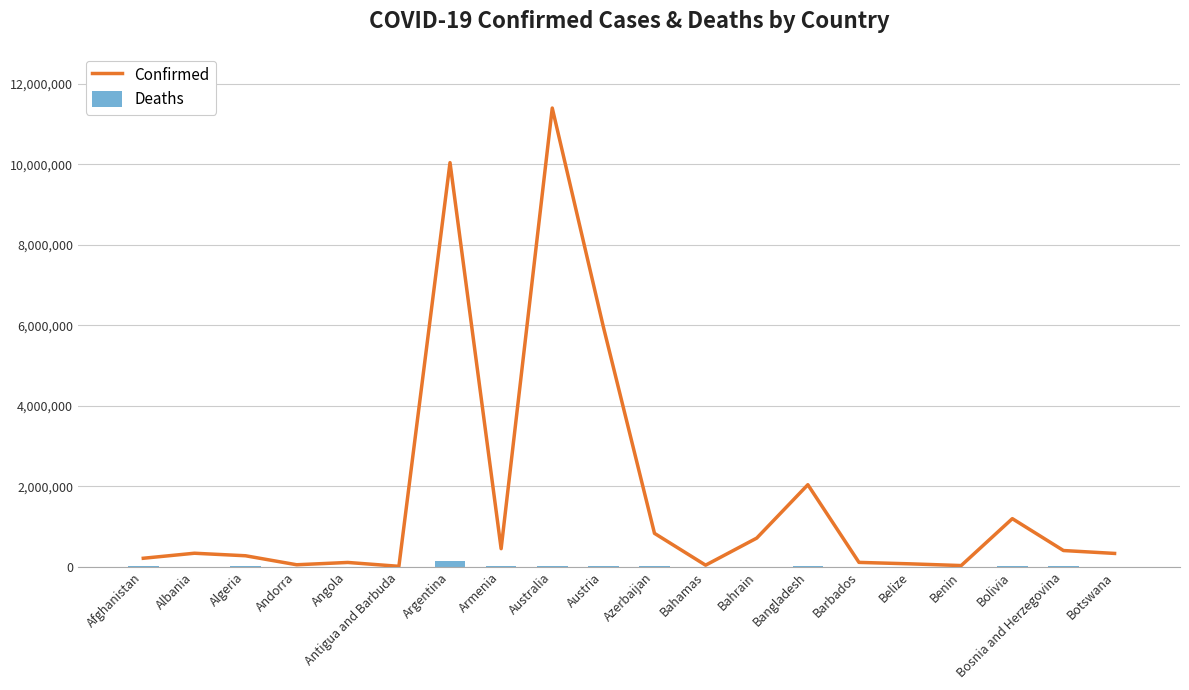

The Confirmed series shows 63142 at Andorra. True or false?

False